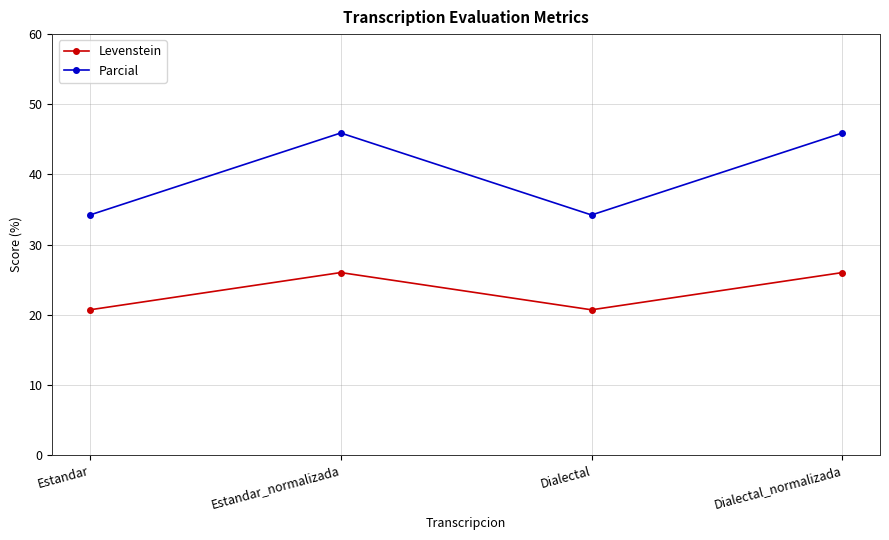

Reading left to right, extract all data points from this chart.

Levenstein: Estandar=20.7	Estandar_normalizada=26.0	Dialectal=20.7	Dialectal_normalizada=26.0
Parcial: Estandar=34.2	Estandar_normalizada=45.9	Dialectal=34.2	Dialectal_normalizada=45.9